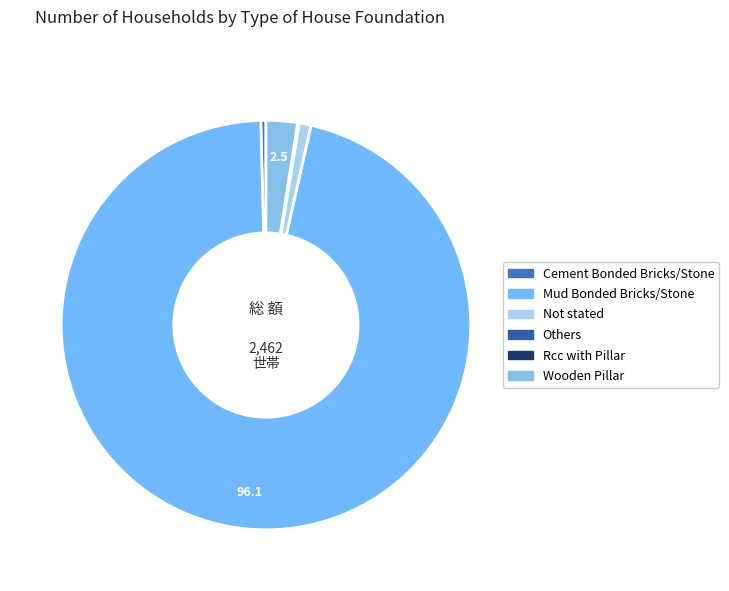

Does Mud Bonded Bricks/Stone represent more than half of the total?

Yes